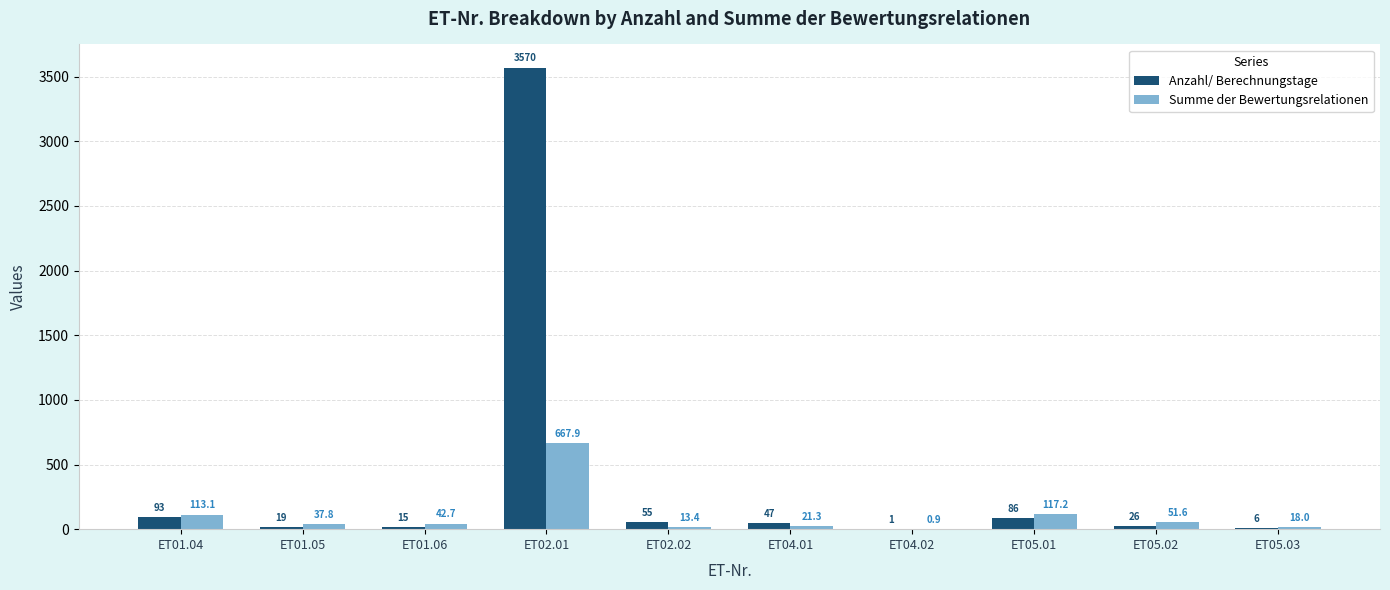

What is the average value of the Summe der Bewertungsrelationen series?

108.4